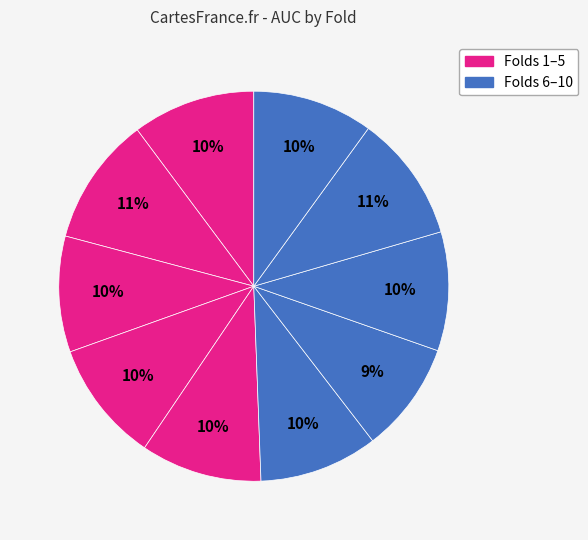

How many segments does this pie chart have?

10